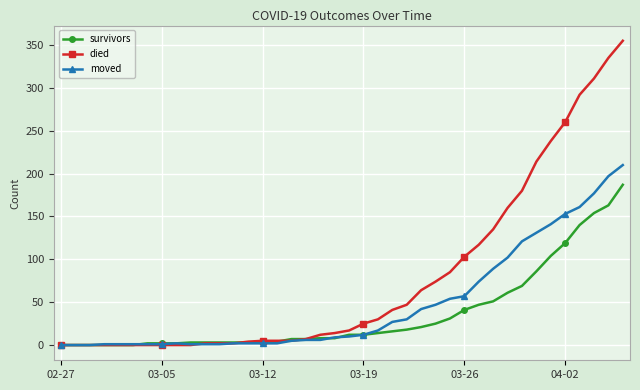

What is the greatest value displayed?

355